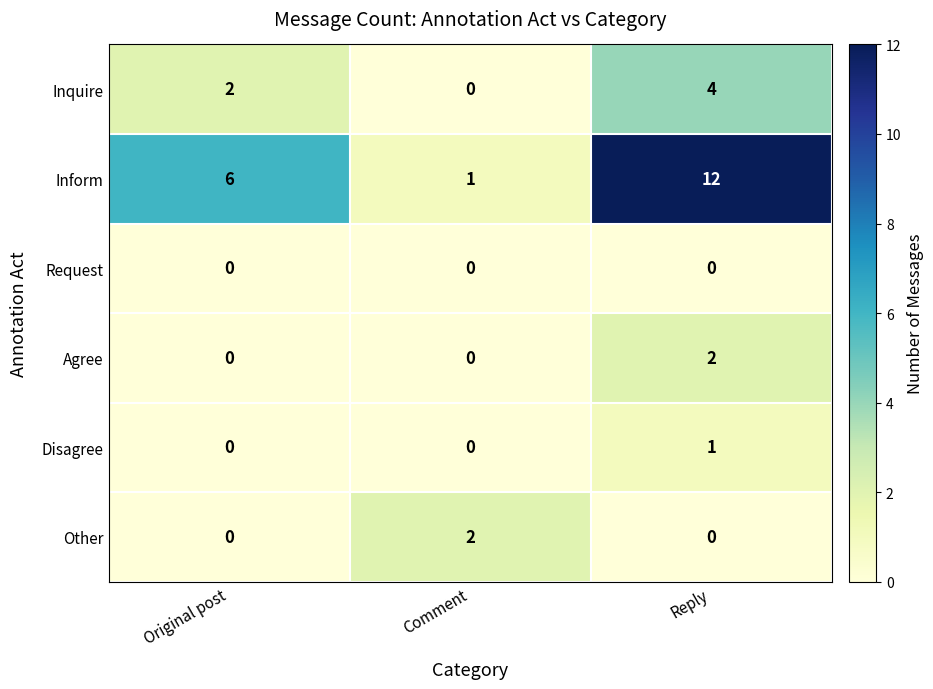

Count the Agree values in the range 0 to 2.

3